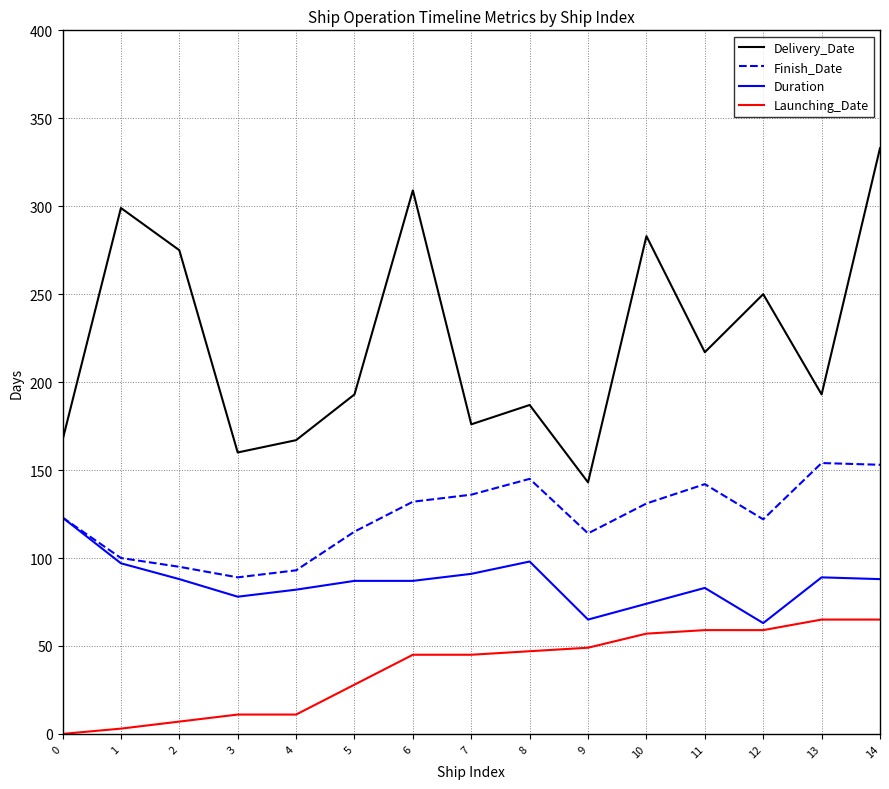

Which series has the largest range (max minus min)?

Delivery_Date